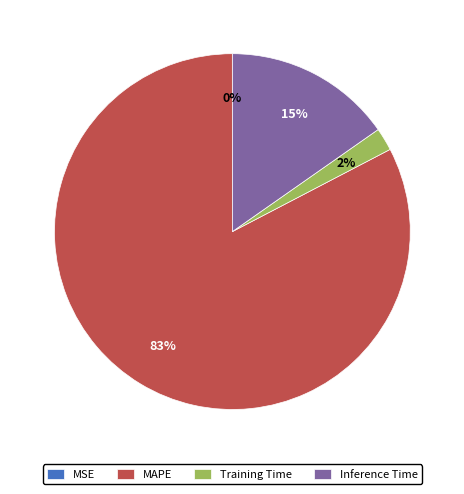

True or false: Training Time accounts for 2% of the total.

True